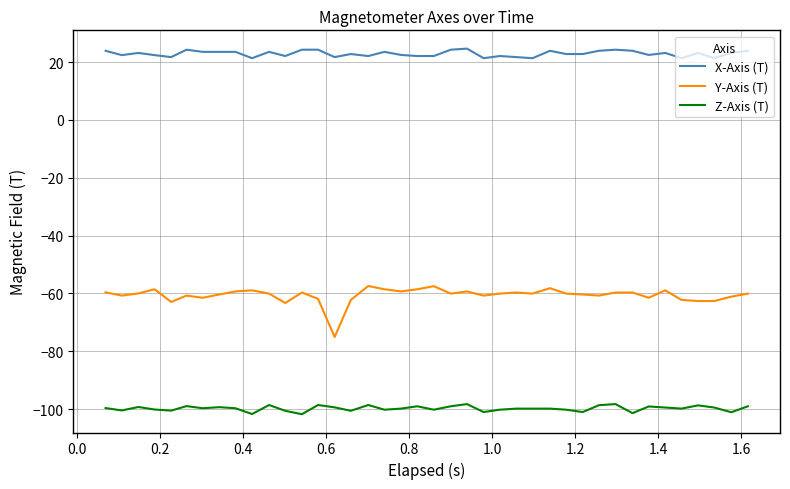

List the series in order of their overall mean, highest first.

X-Axis (T), Y-Axis (T), Z-Axis (T)